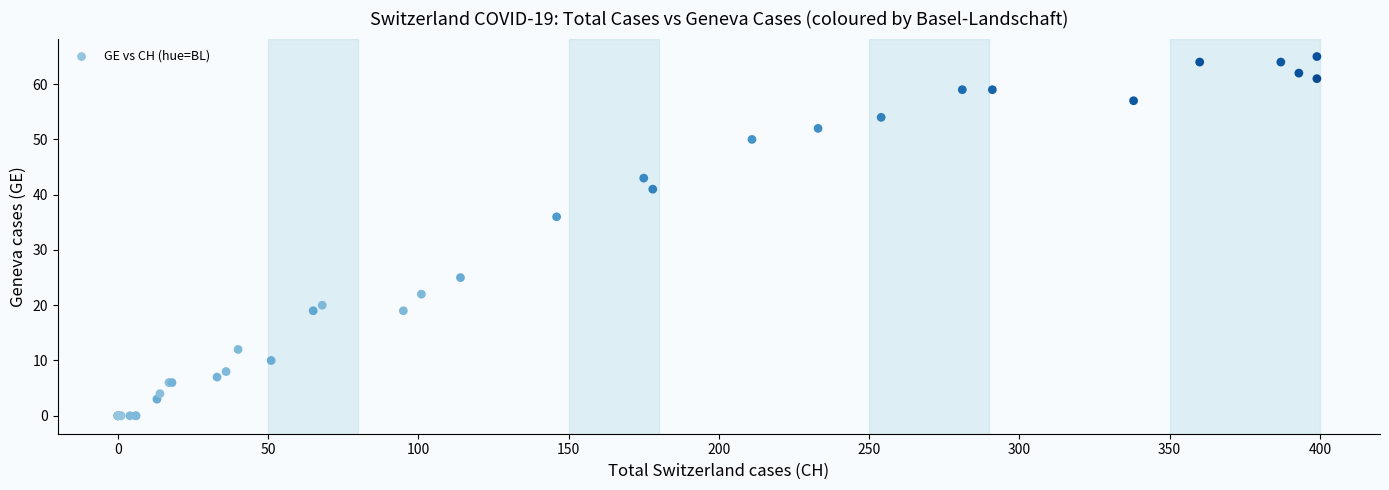

What Y value in the scatter plot is closest to 32?

36